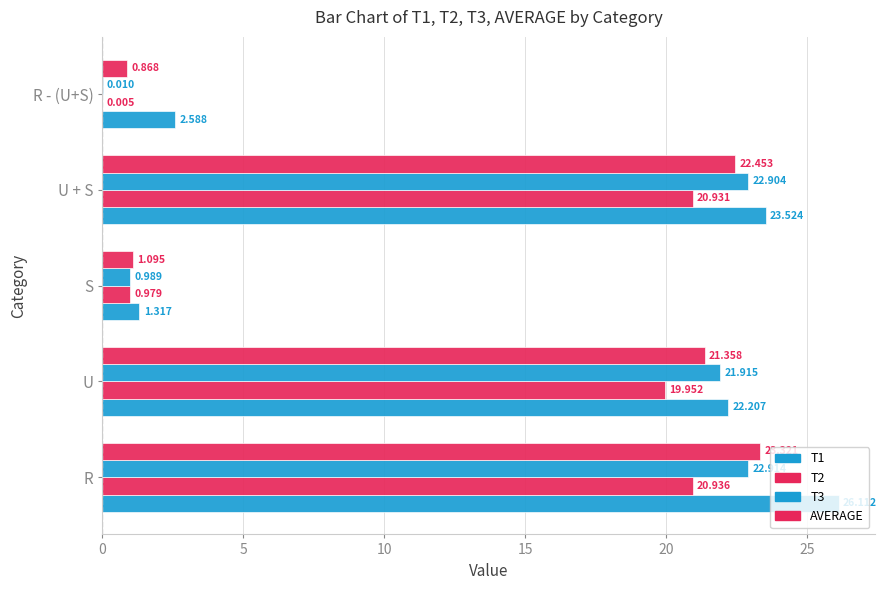

What is the value of the T2 bar at the 4th from the left?

20.9